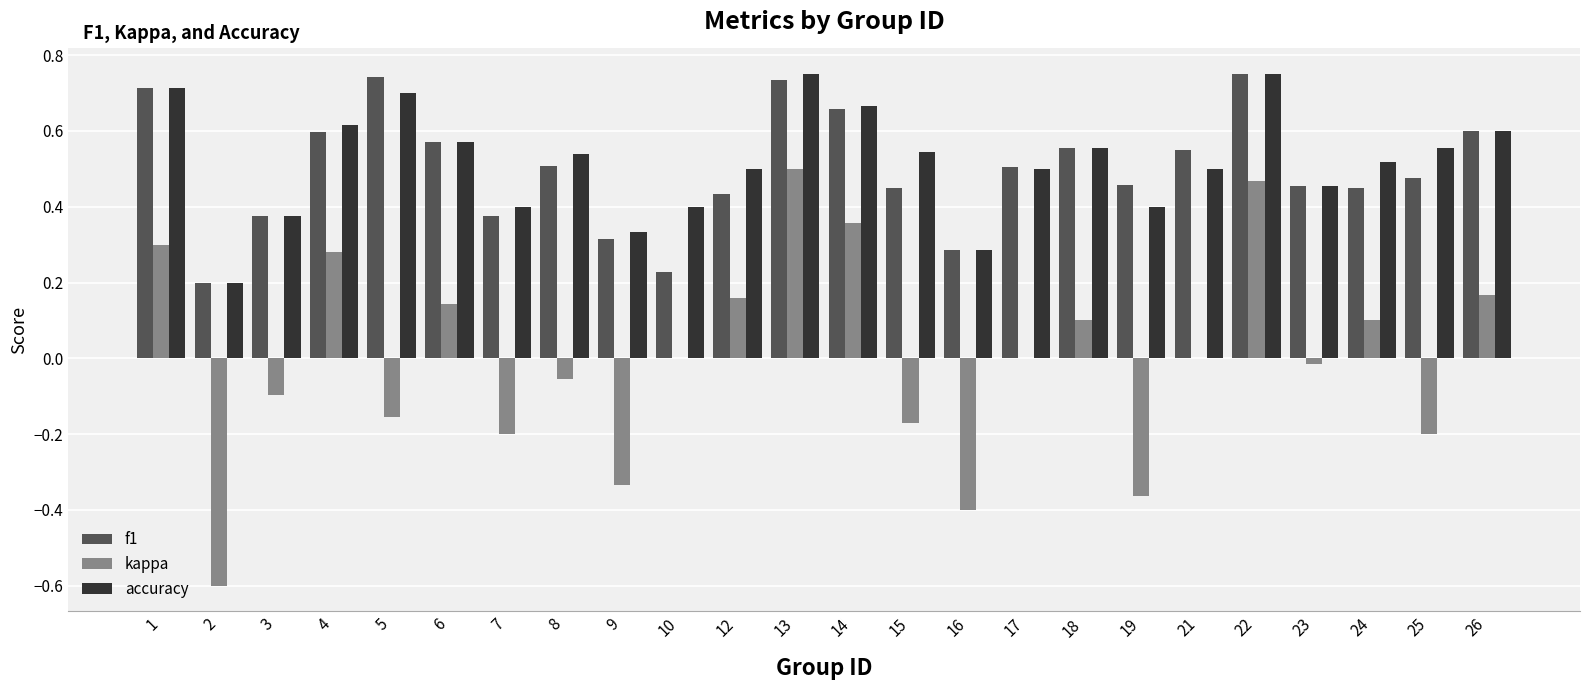

Is the value of accuracy at 22 greater than the value of f1 at 4?

Yes